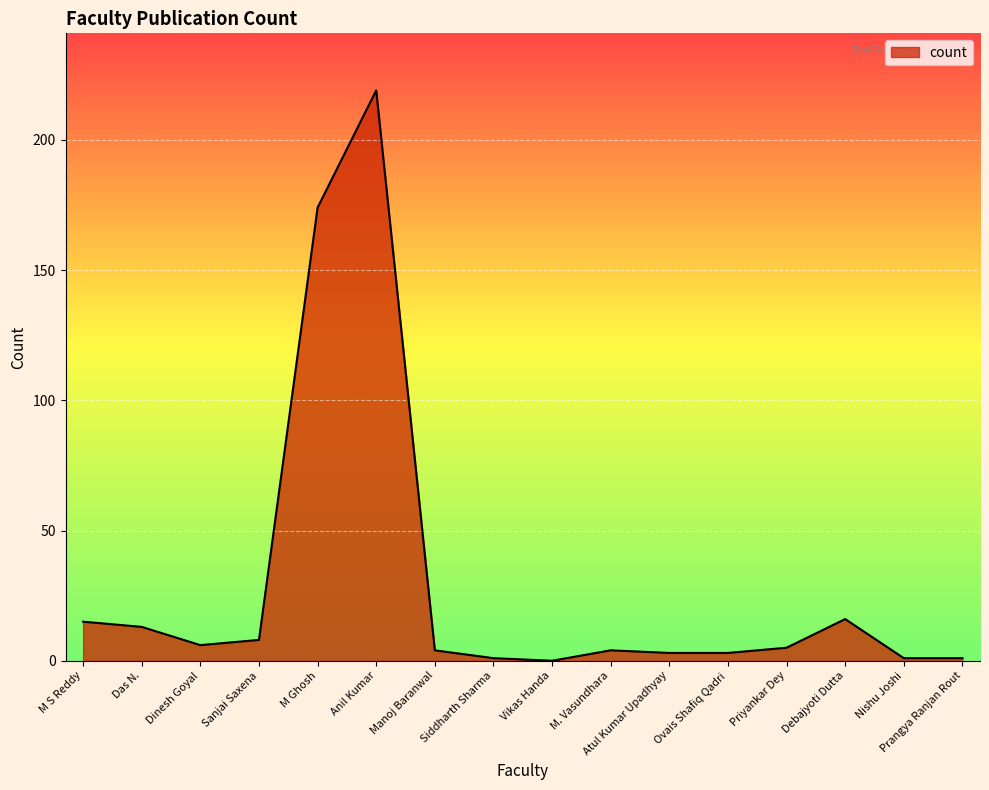

Where is the first local minimum?

Dinesh Goyal